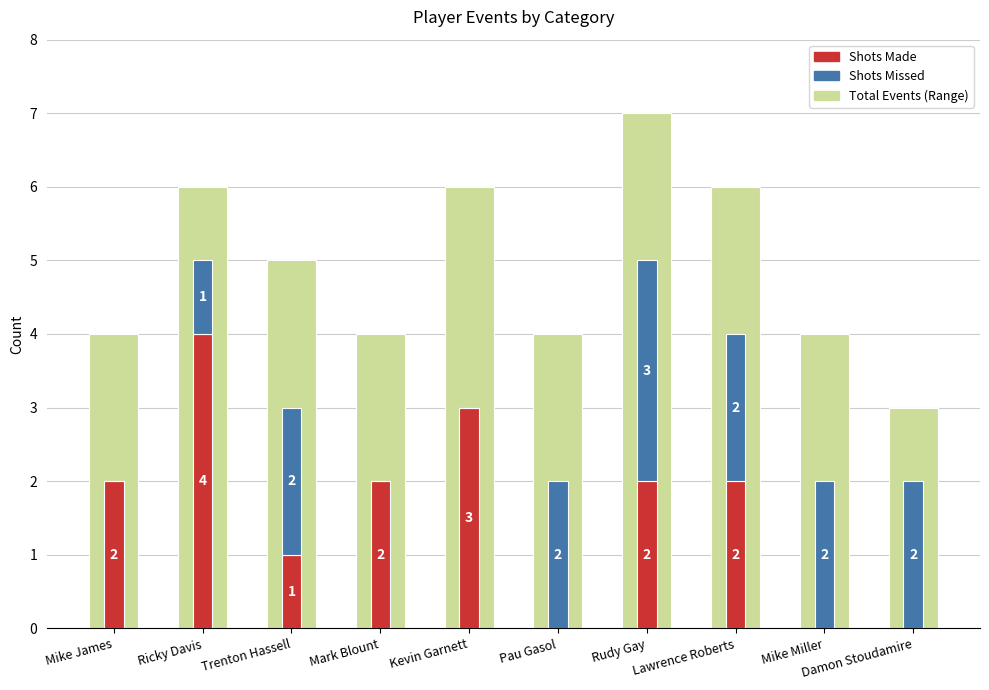

Reading left to right, list all the values displayed in this chart.

Total Events: 4	6	5	4	6	4	7	6	4	3
Shots Made: 2	4	1	2	3	0	2	2	0	0
Shots Missed: 0	1	2	0	0	2	3	2	2	2